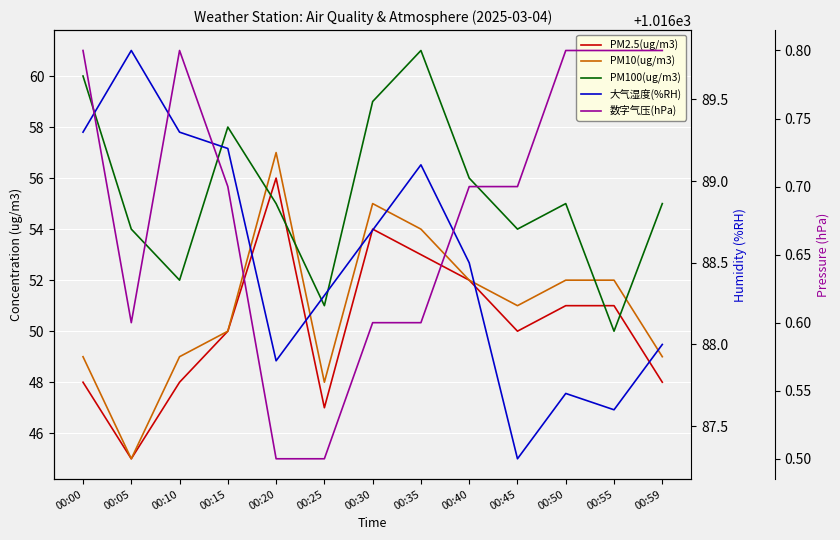

What is the value of the PM100(ug/m3) point at the 3rd from the left?

52.0